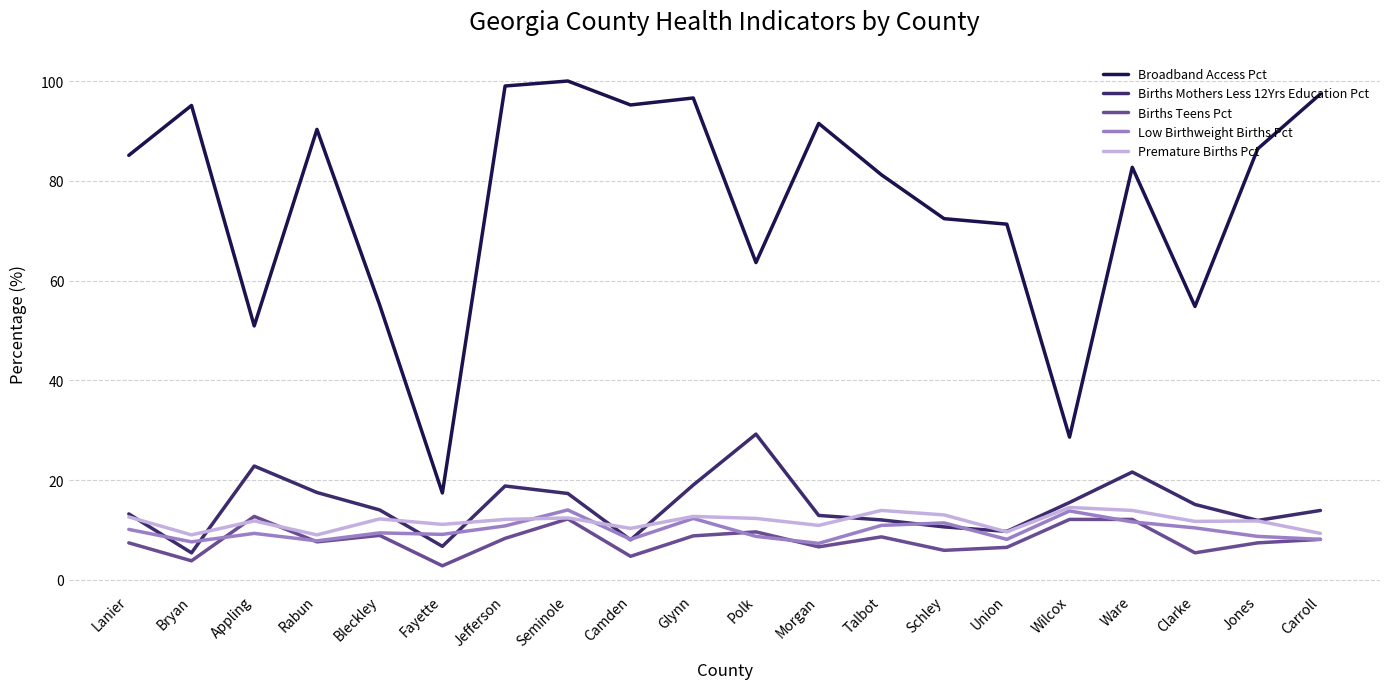

What position from the right is Ware?

4